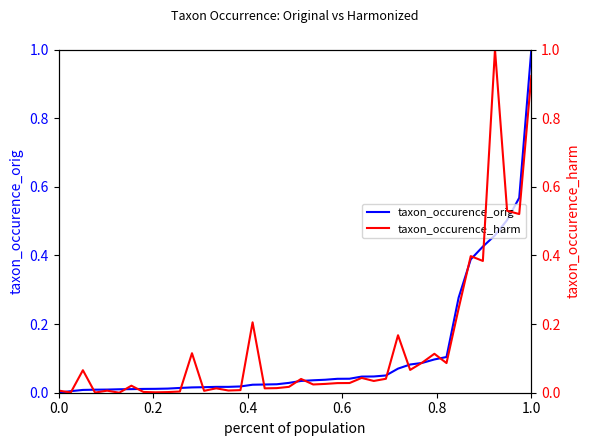

Which series has the largest total across all categories?

taxon_occurence_harm